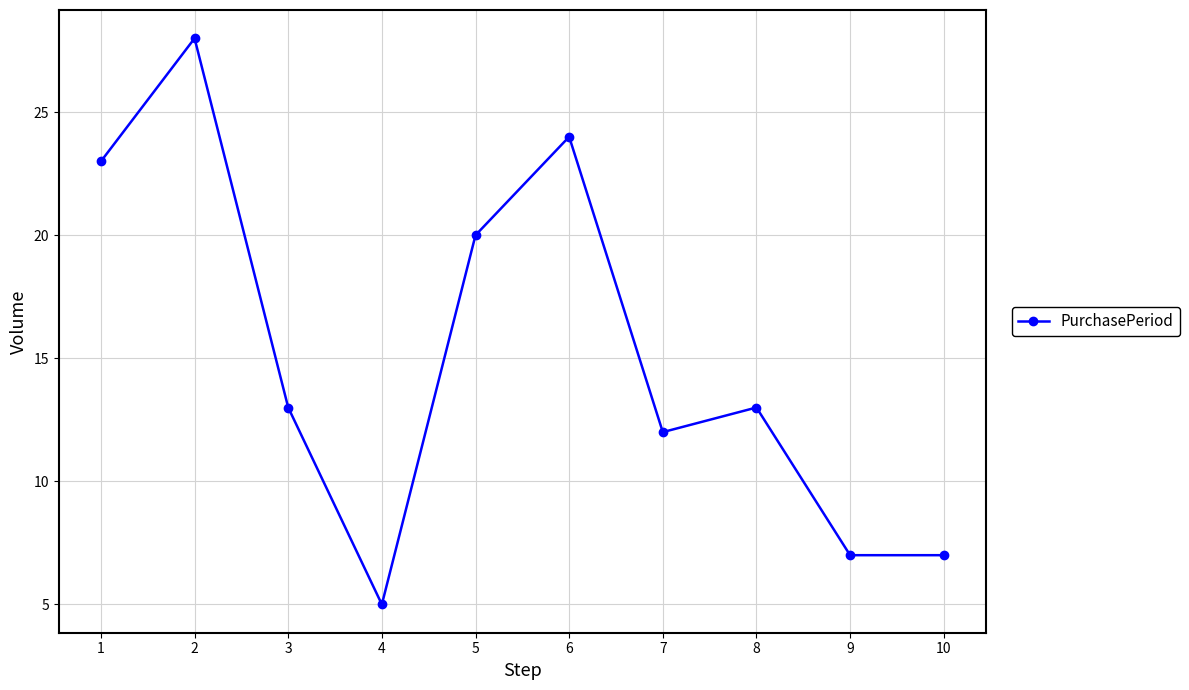

Approximately how many times larger is the value at 7 compared to 6?

0.5